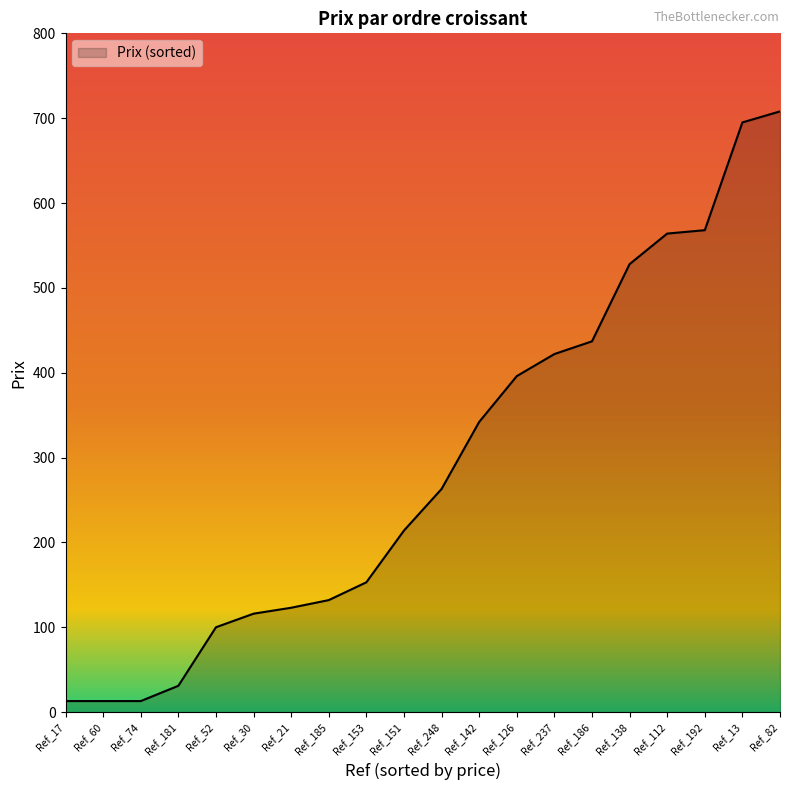

The value at Ref_21 is 123. True or false?

True